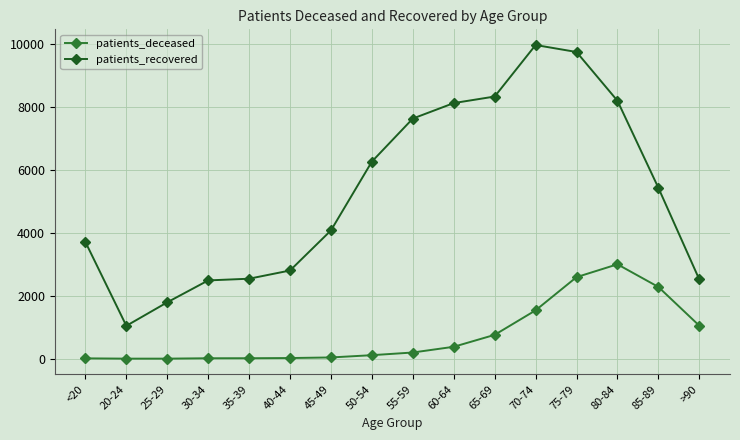

Rank the series by their maximum value, from highest to lowest.

patients_recovered, patients_deceased